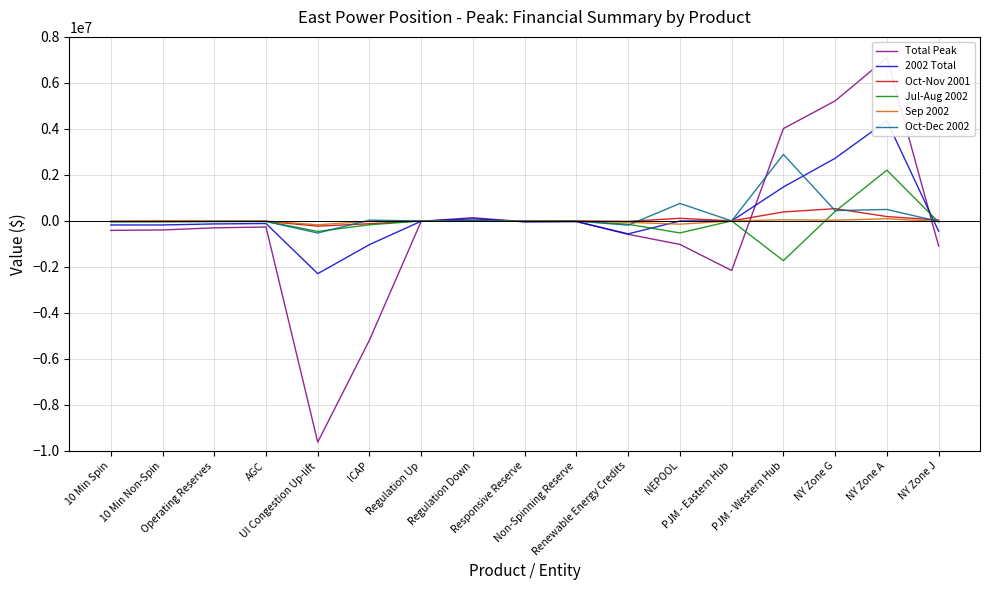

How many values in Sep 2002 are above zero?

4